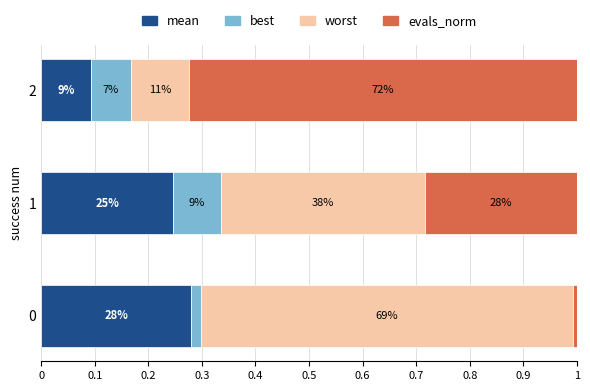

What position from the right is 0?

3